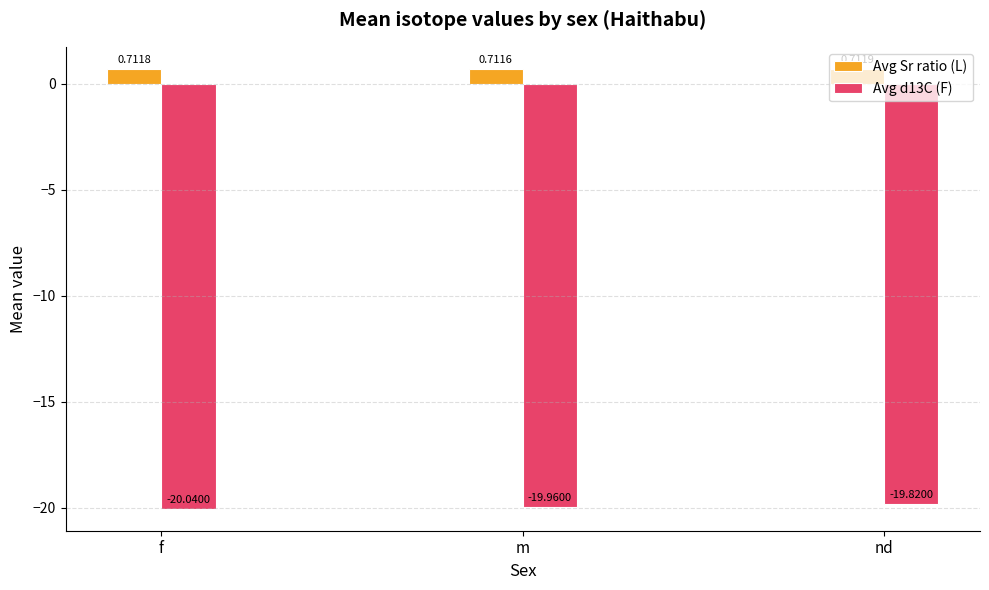

Which category has the highest value in the Avg Sr ratio (L) series?

nd